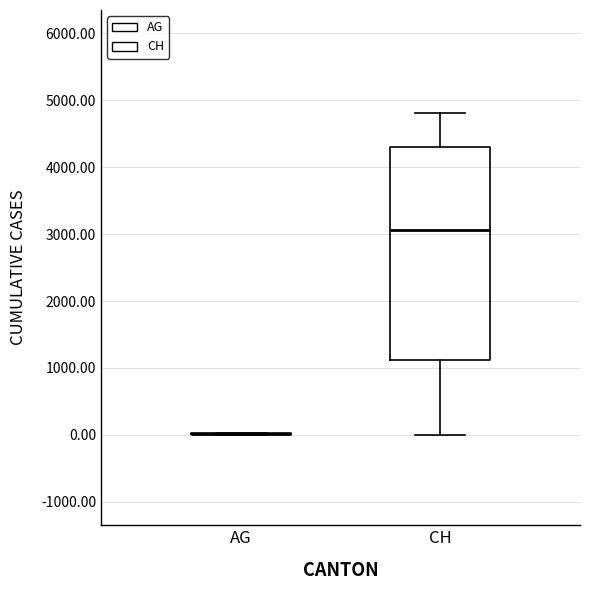

Reading left to right, read every box against the y-axis: the position of its median line, the range the box covers, and the ends of its whiskers. The values are not printed on the chart, so give them approximately, as read against the axis.

AG: box collapsed to a line at 0, whiskers 0 to 0
CH: median 3100, box 1100 to 4300, whiskers 0 to 4800